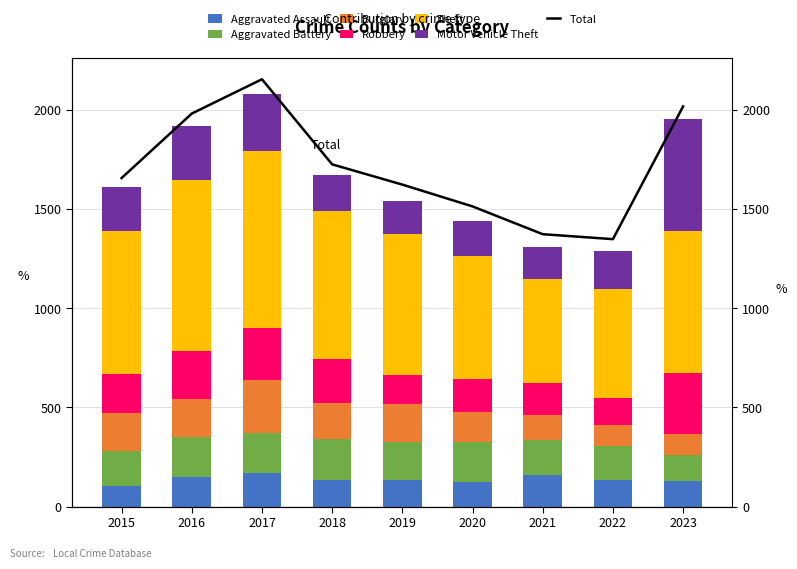

Is it true that Theft equals 722 at 2015?

True